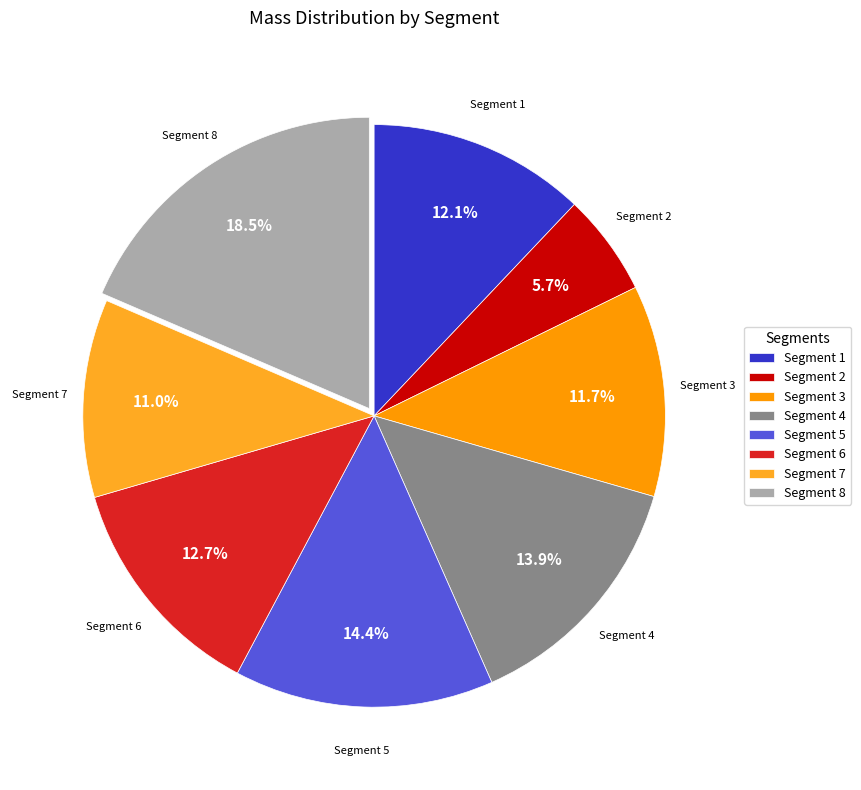

What is the largest slice in the pie chart?

Segment 8